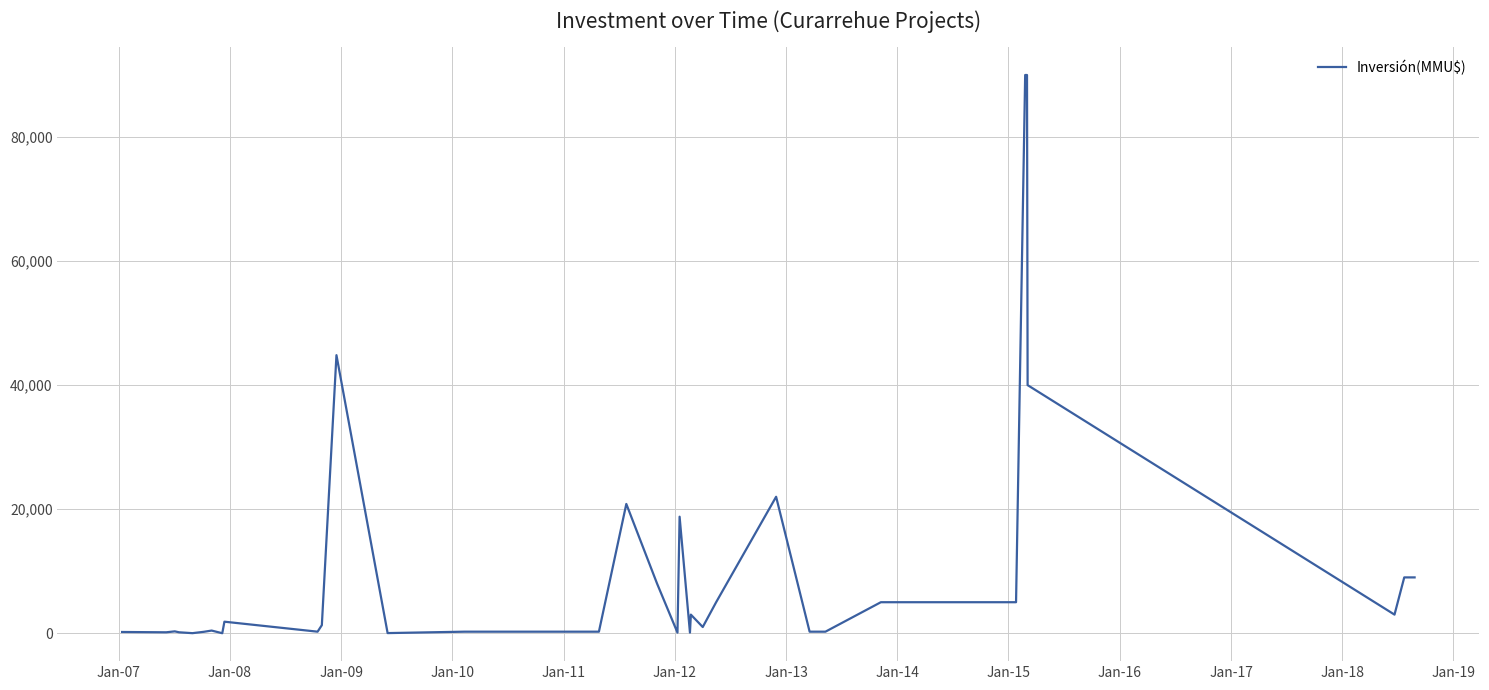

What is the greatest value displayed?

90000